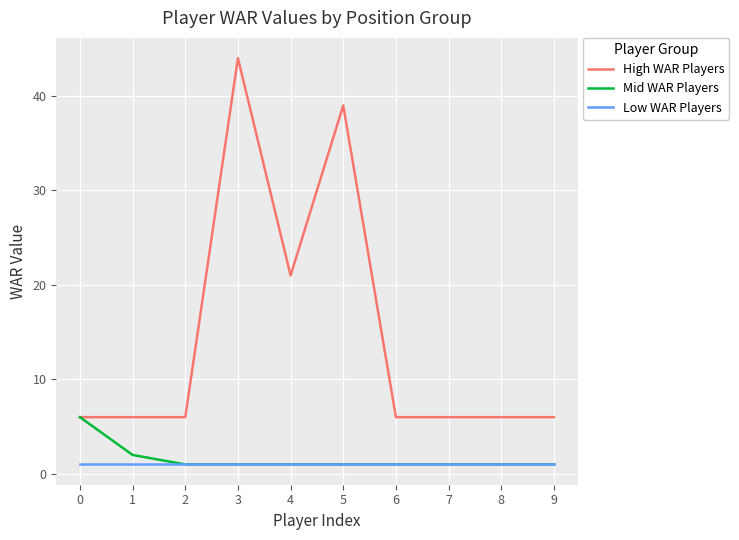

What is the difference between the maximum and minimum values in the High WAR Players series?

38